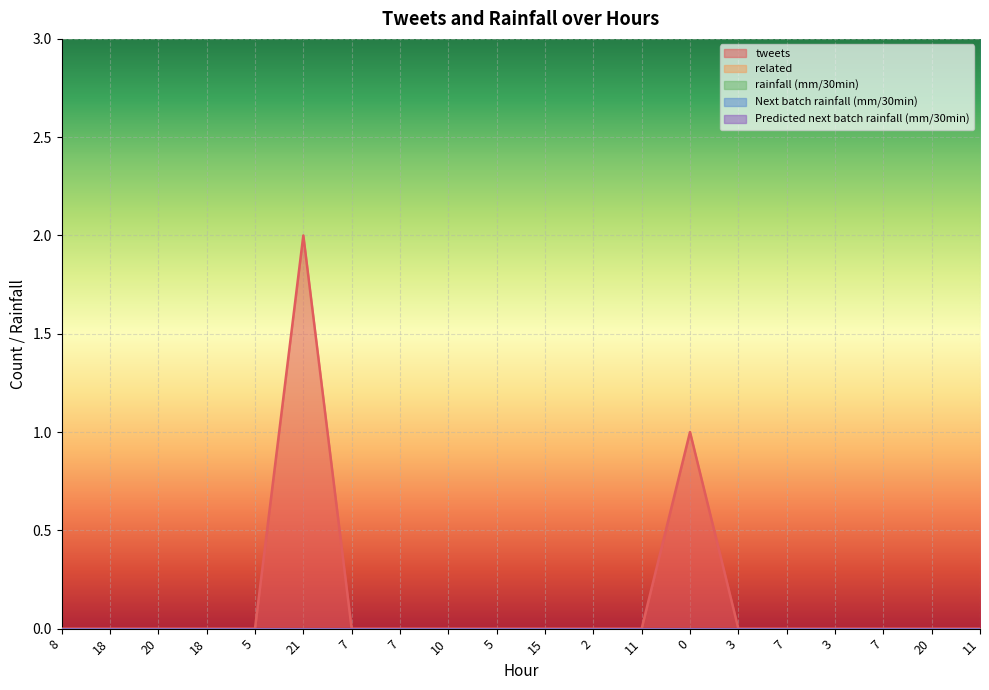

Reading right to left, what are all the values shown in this chart?

tweets: 11=0	20=0	7=0	3=0	7=0	3=0	0=1	11=0	2=0	15=0	5=0	10=0	7=0	7=0	21=2	5=0	18=0	20=0	18=0	8=0
related: 11=0	20=0	7=0	3=0	7=0	3=0	0=0	11=0	2=0	15=0	5=0	10=0	7=0	7=0	21=0	5=0	18=0	20=0	18=0	8=0
rainfall (mm/30min): 11=0	20=0	7=0	3=0	7=0	3=0	0=0	11=0	2=0	15=0	5=0	10=0	7=0	7=0	21=0	5=0	18=0	20=0	18=0	8=0
Next batch rainfall (mm/30min): 11=0	20=0	7=0	3=0	7=0	3=0	0=0	11=0	2=0	15=0	5=0	10=0	7=0	7=0	21=0	5=0	18=0	20=0	18=0	8=0
Predicted next batch rainfall (mm/30min): 11=0	20=0	7=0	3=0	7=0	3=0	0=0	11=0	2=0	15=0	5=0	10=0	7=0	7=0	21=0	5=0	18=0	20=0	18=0	8=0